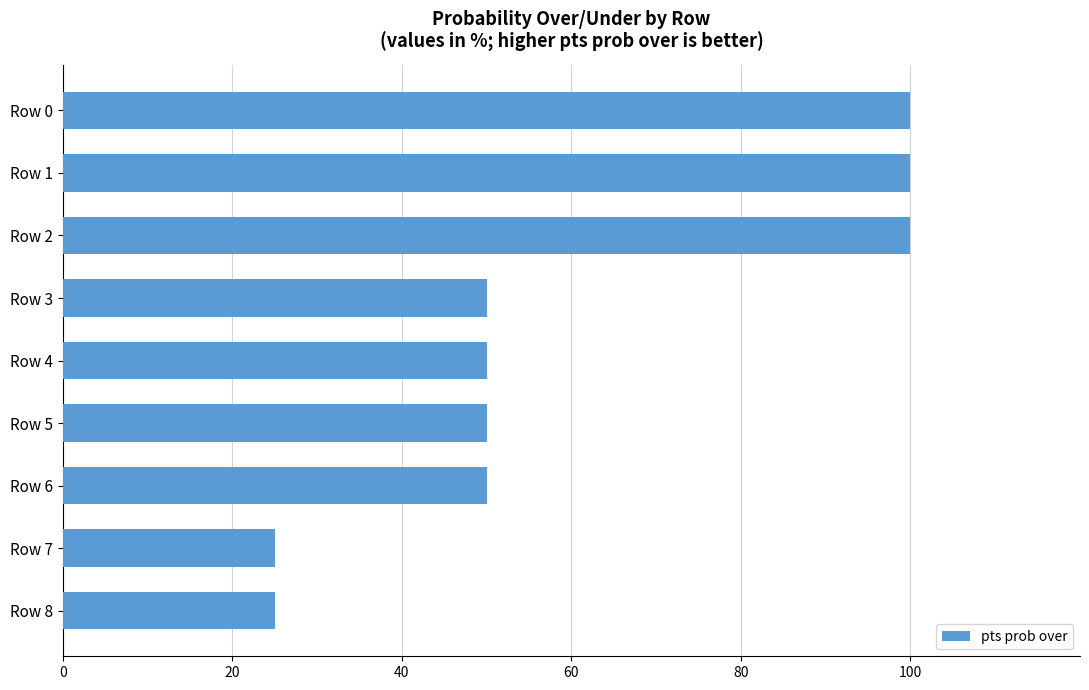

What is the ratio of the value at Row 7 to the value at Row 3?

0.5